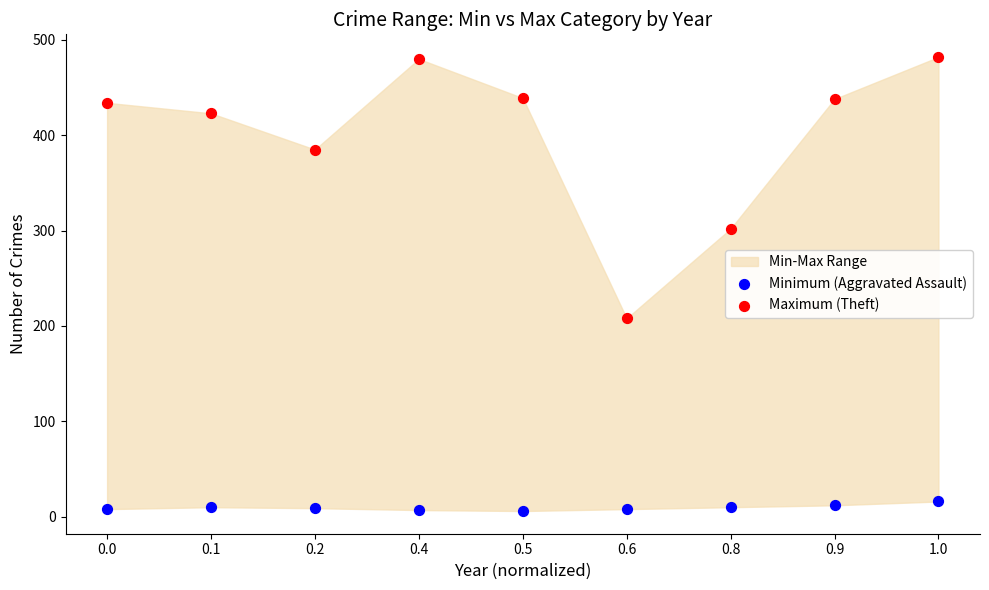

Across all series, what Y value is closest to 244?

208